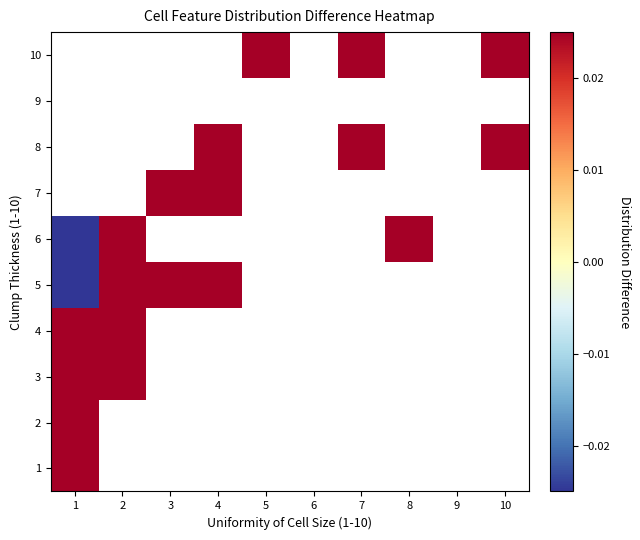

Which label corresponds to the largest value in the chart?

3